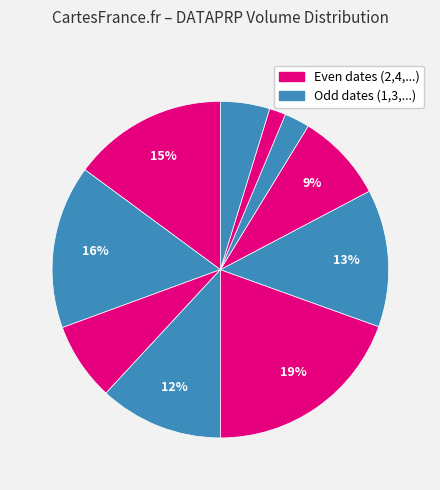

How many slices are in this pie chart?

10